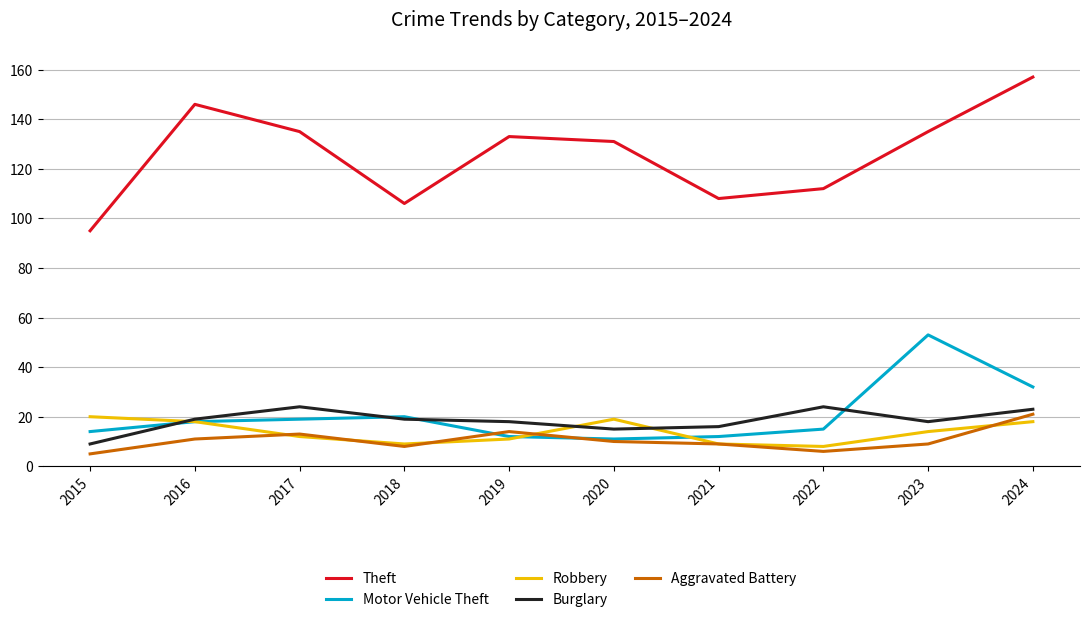

Reading left to right, transcribe all the data shown in this chart.

Theft: 2015=95	2016=146	2017=135	2018=106	2019=133	2020=131	2021=108	2022=112	2023=135	2024=157
Motor Vehicle Theft: 2015=14	2016=18	2017=19	2018=20	2019=12	2020=11	2021=12	2022=15	2023=53	2024=32
Robbery: 2015=20	2016=18	2017=12	2018=9	2019=11	2020=19	2021=9	2022=8	2023=14	2024=18
Burglary: 2015=9	2016=19	2017=24	2018=19	2019=18	2020=15	2021=16	2022=24	2023=18	2024=23
Aggravated Battery: 2015=5	2016=11	2017=13	2018=8	2019=14	2020=10	2021=9	2022=6	2023=9	2024=21